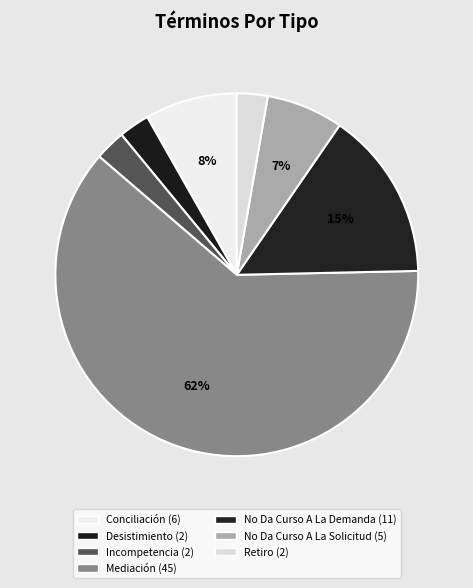

What percentage is the Retiro slice, to the nearest percent?

3%